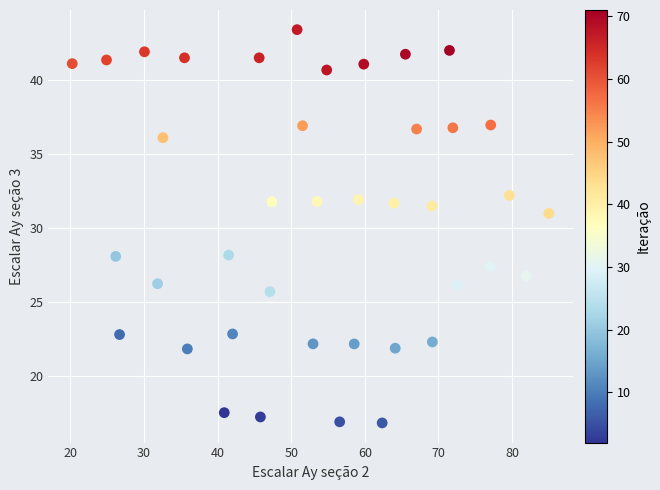

What is the range of Y values (max minus min)?

26.5